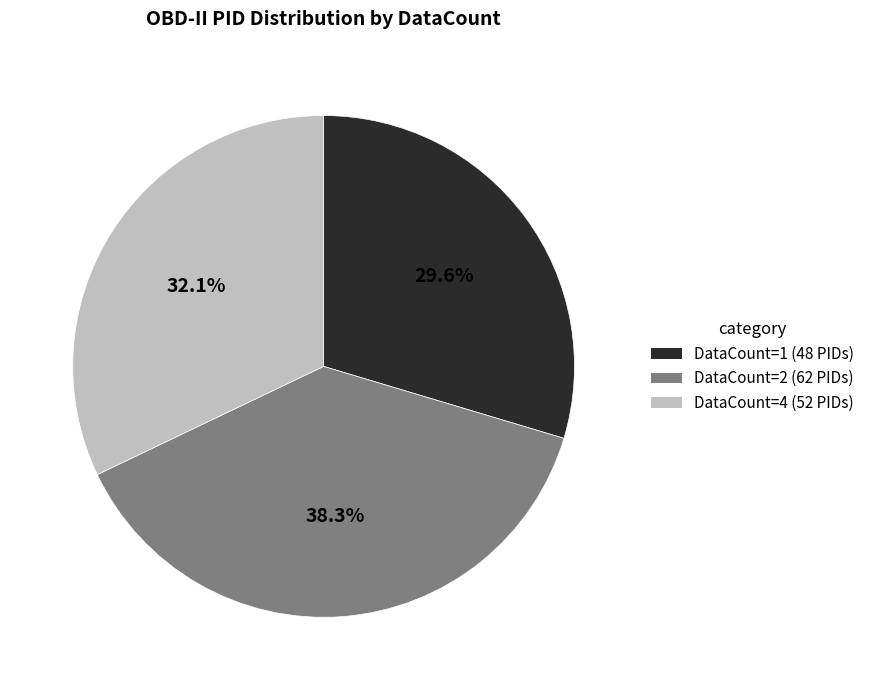

Count the number of slices in the pie.

3